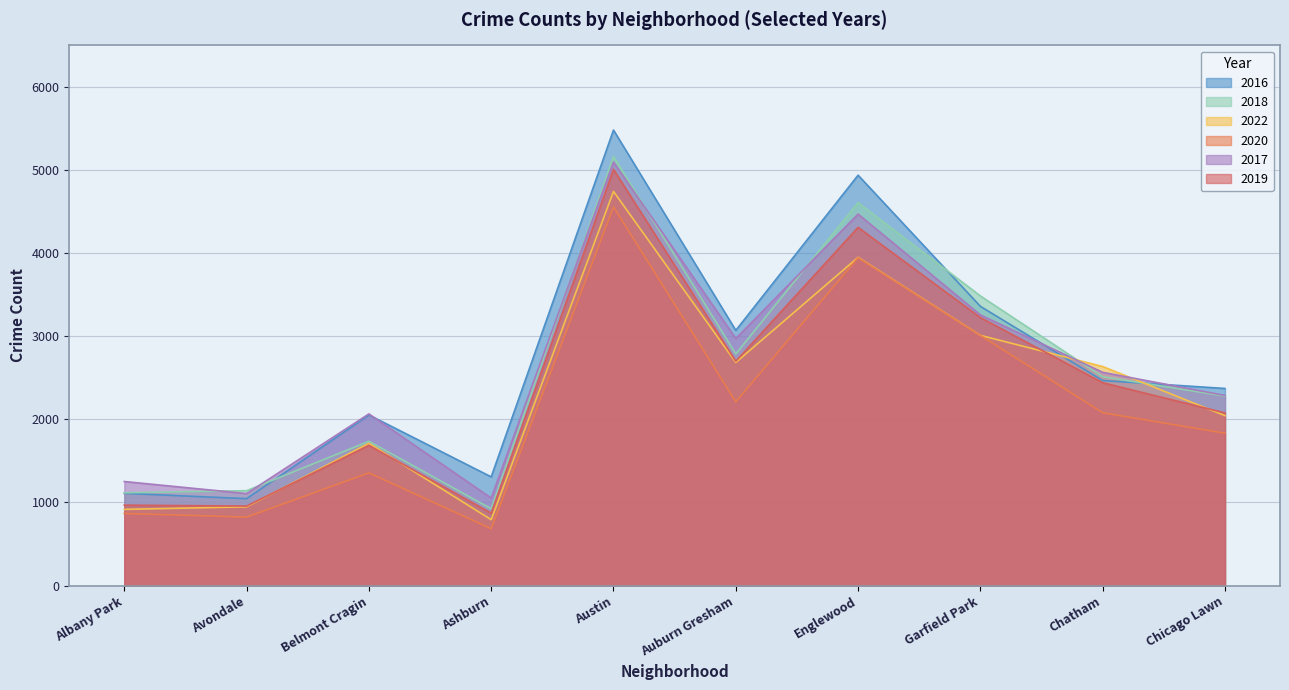

True or false: 2022 and 2020 cross at least once.

False